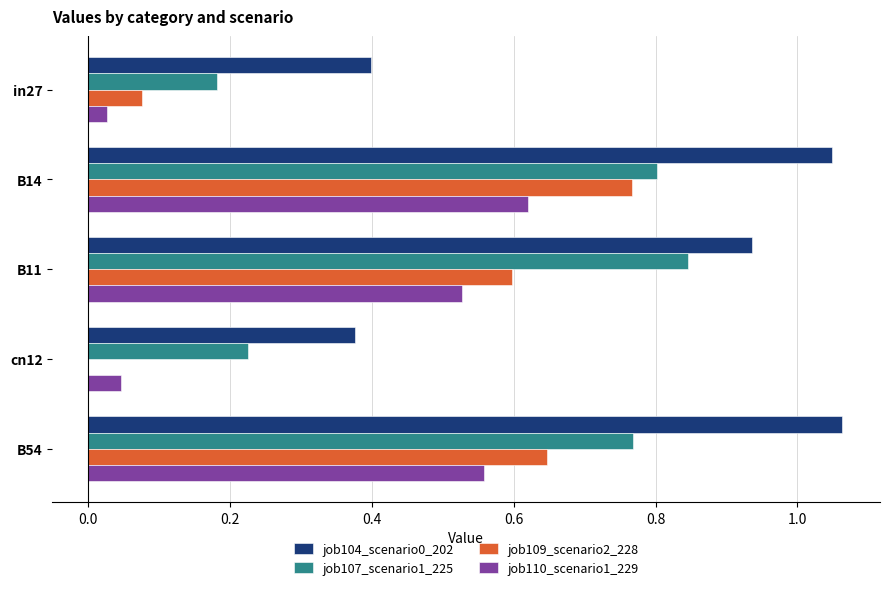

Which series changed the most between in27 and B11?

job107_scenario1_225